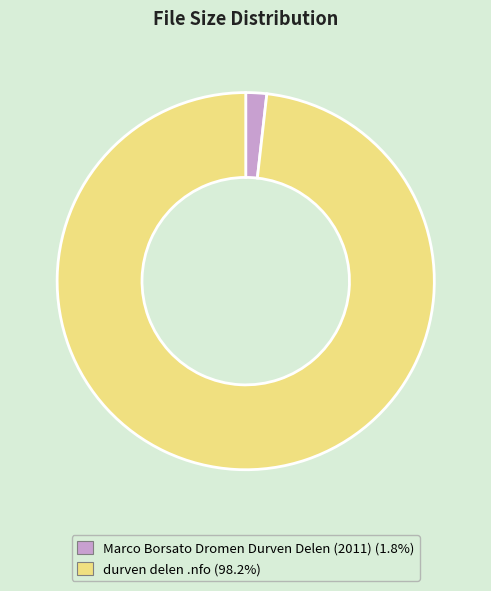

Combined, do Marco Borsato Dromen Durven Delen (2011) and durven delen .nfo account for over 50%?

Yes